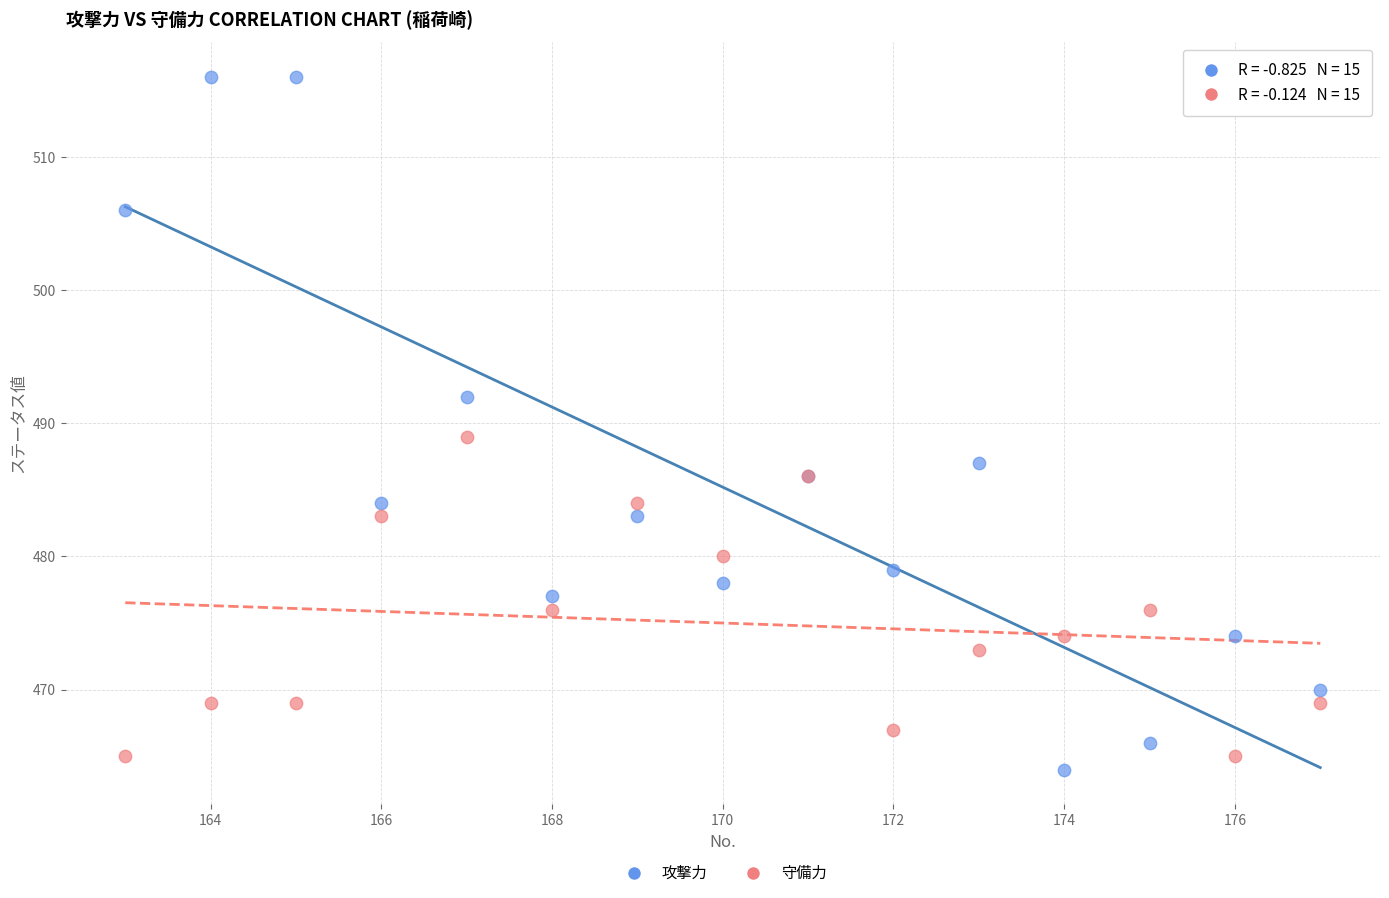

Which series has the largest Y range (max minus min)?

攻撃力